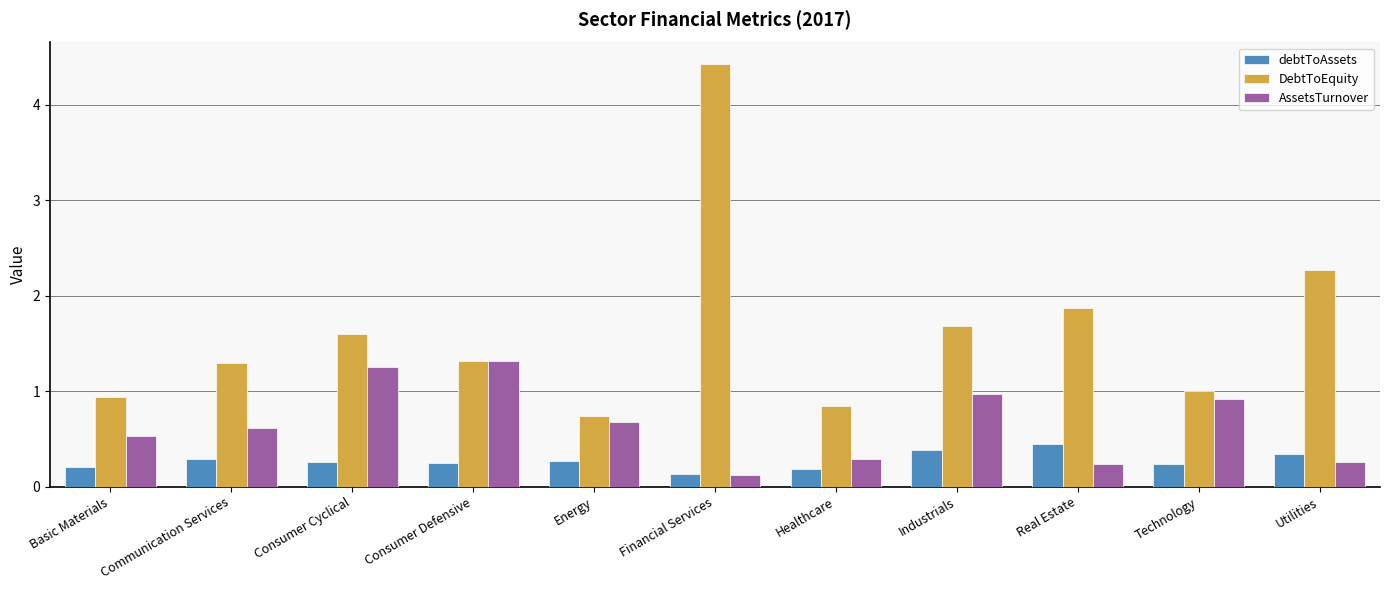

True or false: AssetsTurnover has a value of 0.1 at Healthcare.

False